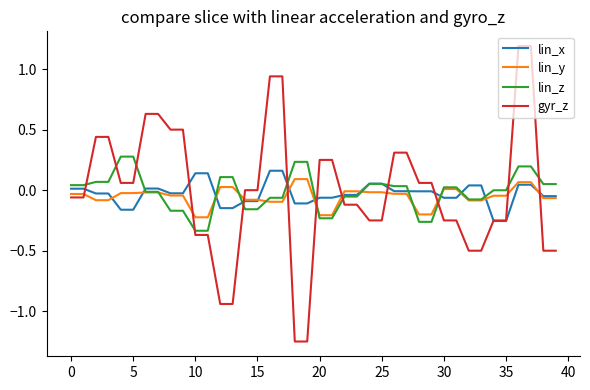

How many lines are shown in the chart?

4